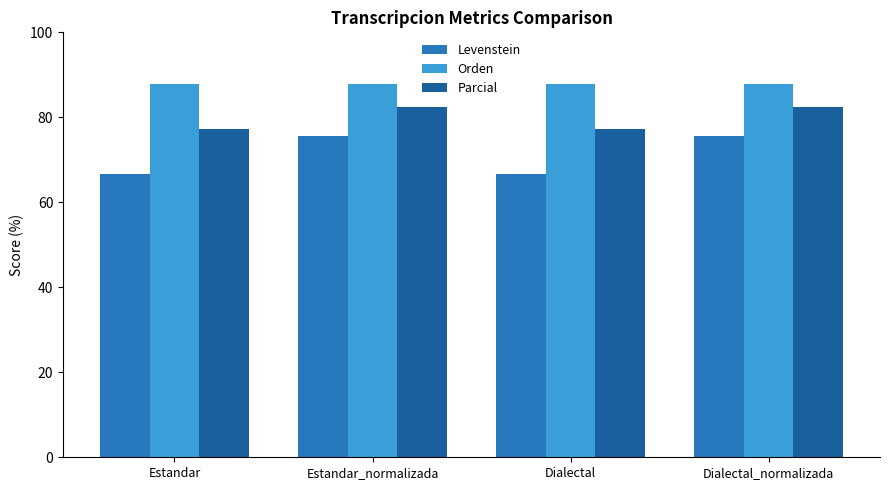

Which series has the largest total across all categories?

Orden